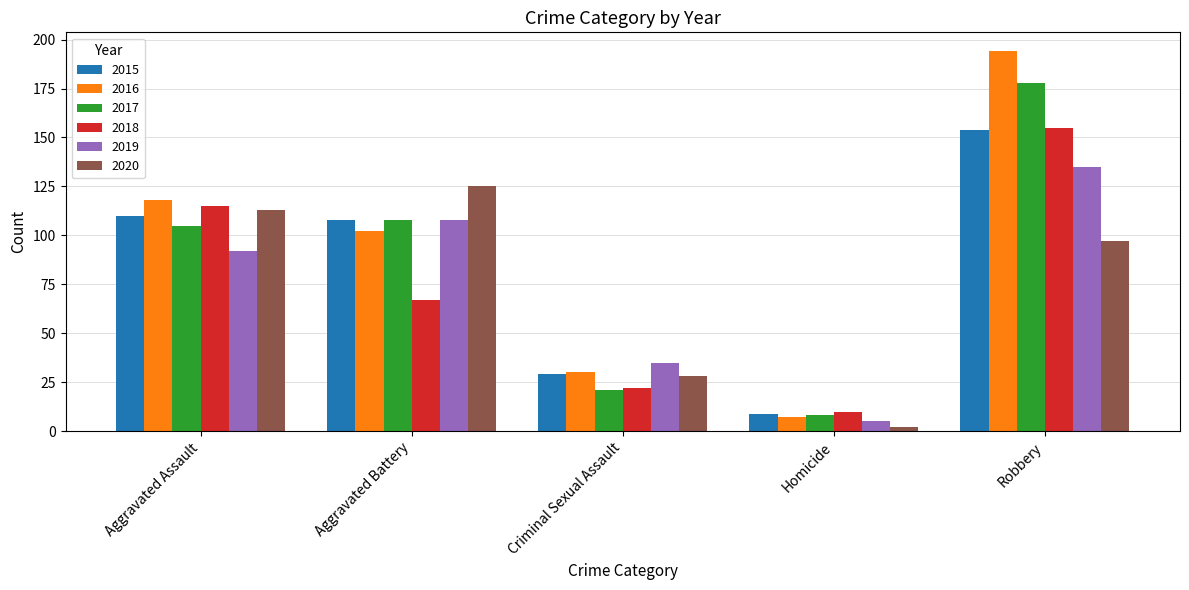

What is the difference between the second highest and minimum values in the 2020 series?

111